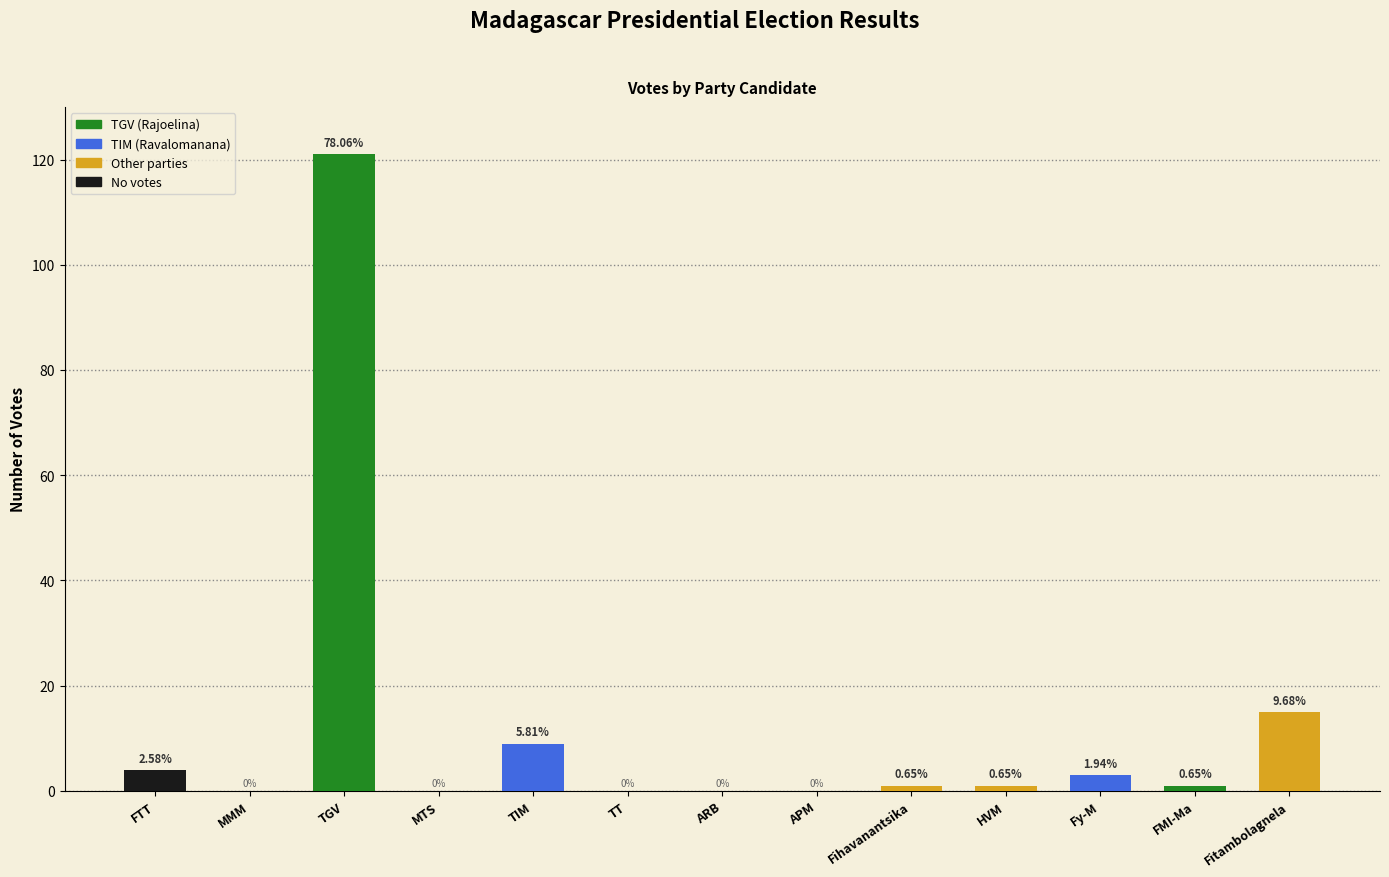

What is the average value?

12